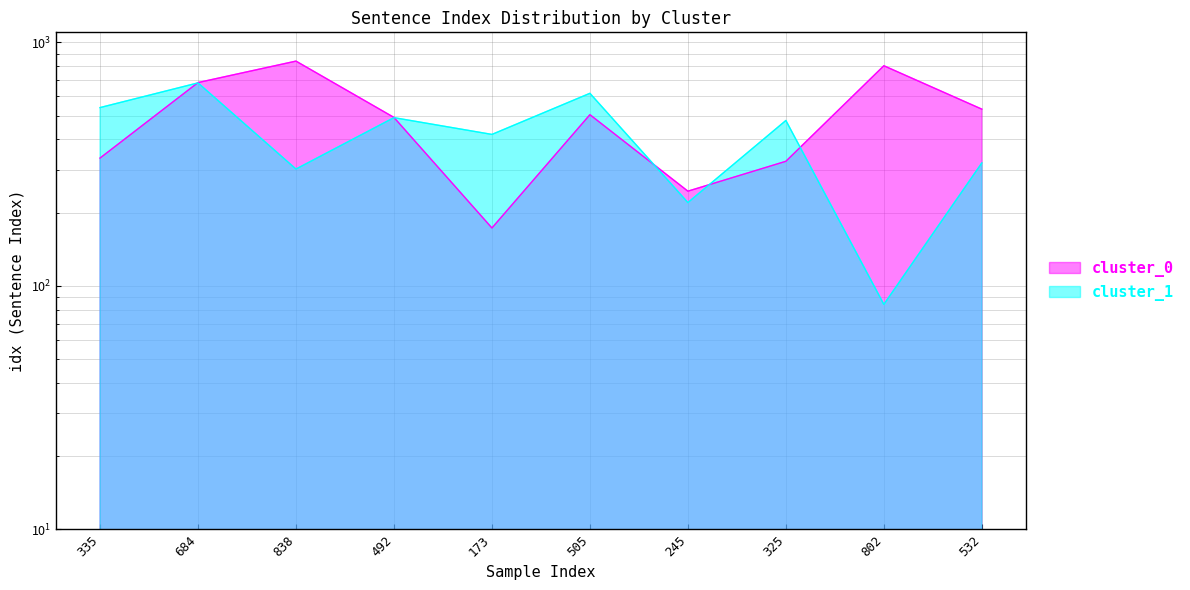

How many data points in cluster_1 are less than 478?

5